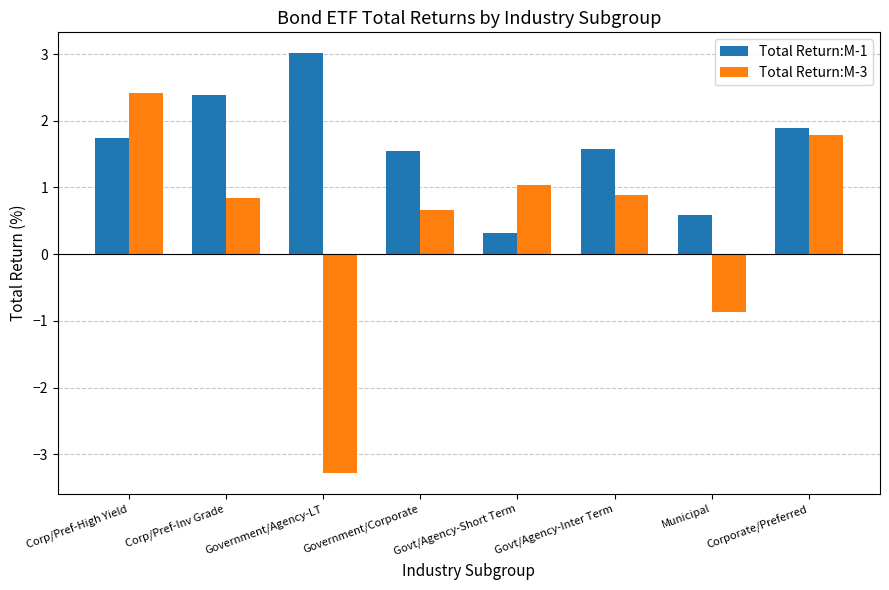

True or false: Total Return:M-1 has a value of 1.5 at Government/Corporate.

True